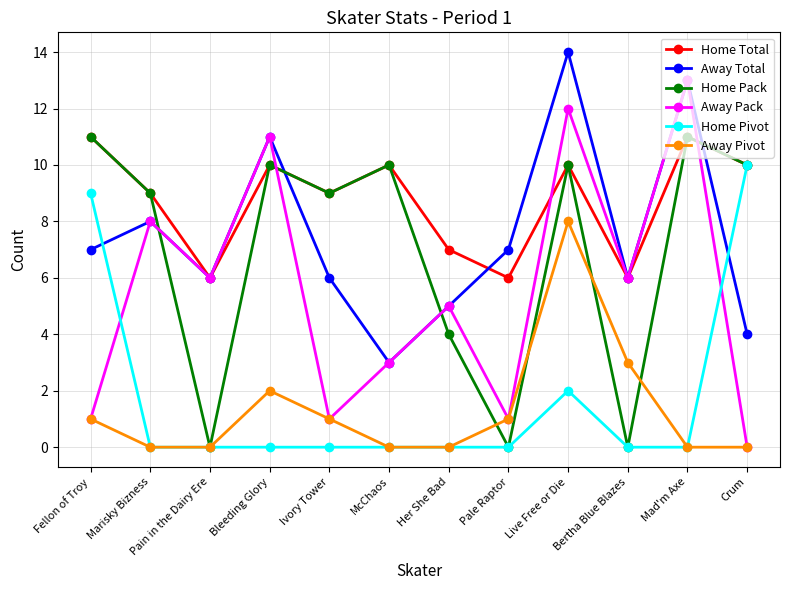

The value of Home Pivot at Marisky Bizness is 0. True or false?

True